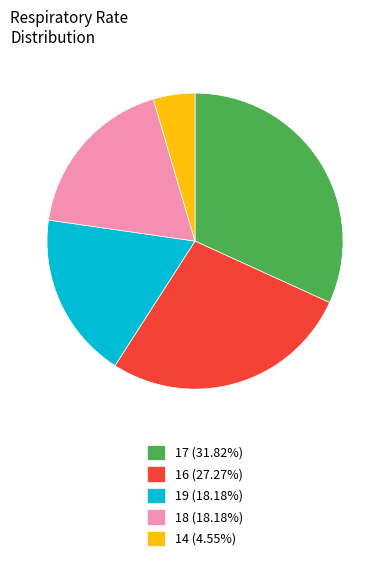

Combined, do 16 (27.27%) and 19 (18.18%) account for over 50%?

No